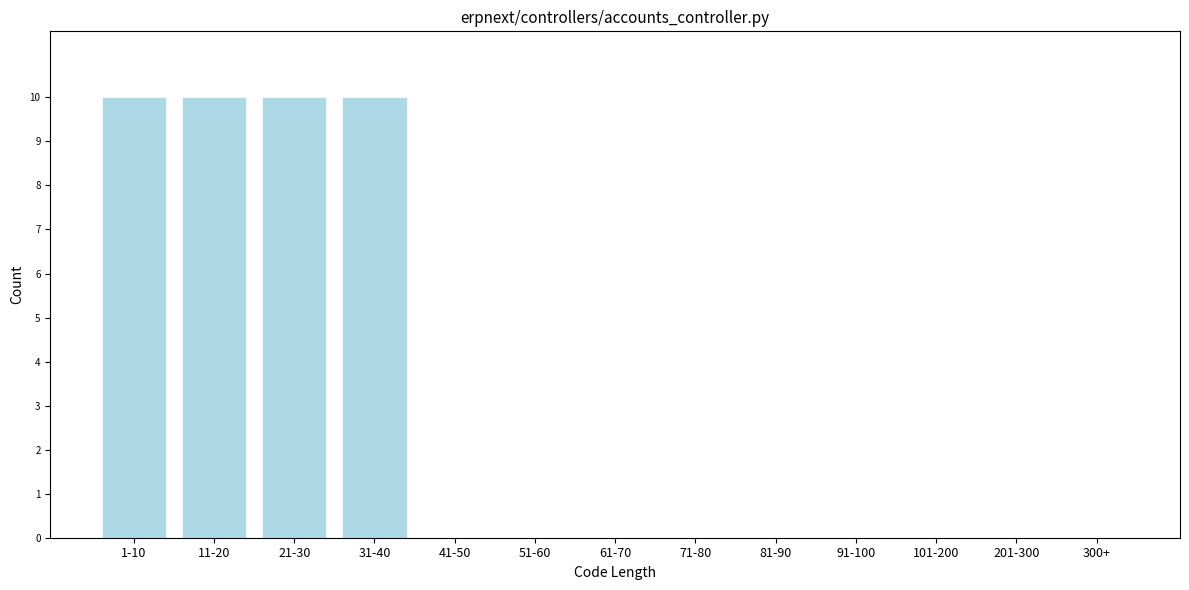

Reading left to right, what are all the values shown in this chart?

1-10=10	11-20=10	21-30=10	31-40=10	41-50=0	51-60=0	61-70=0	71-80=0	81-90=0	91-100=0	101-200=0	201-300=0	300+=0